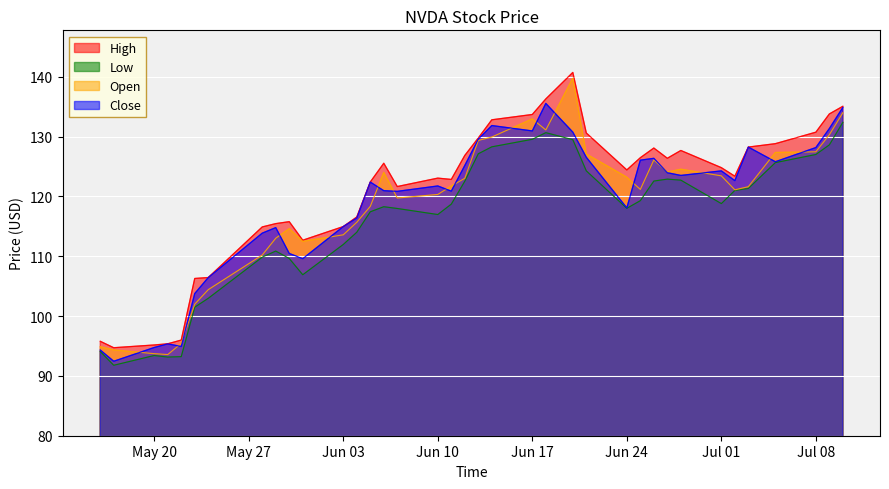

The Close series shows 170.0 at May 20. True or false?

False